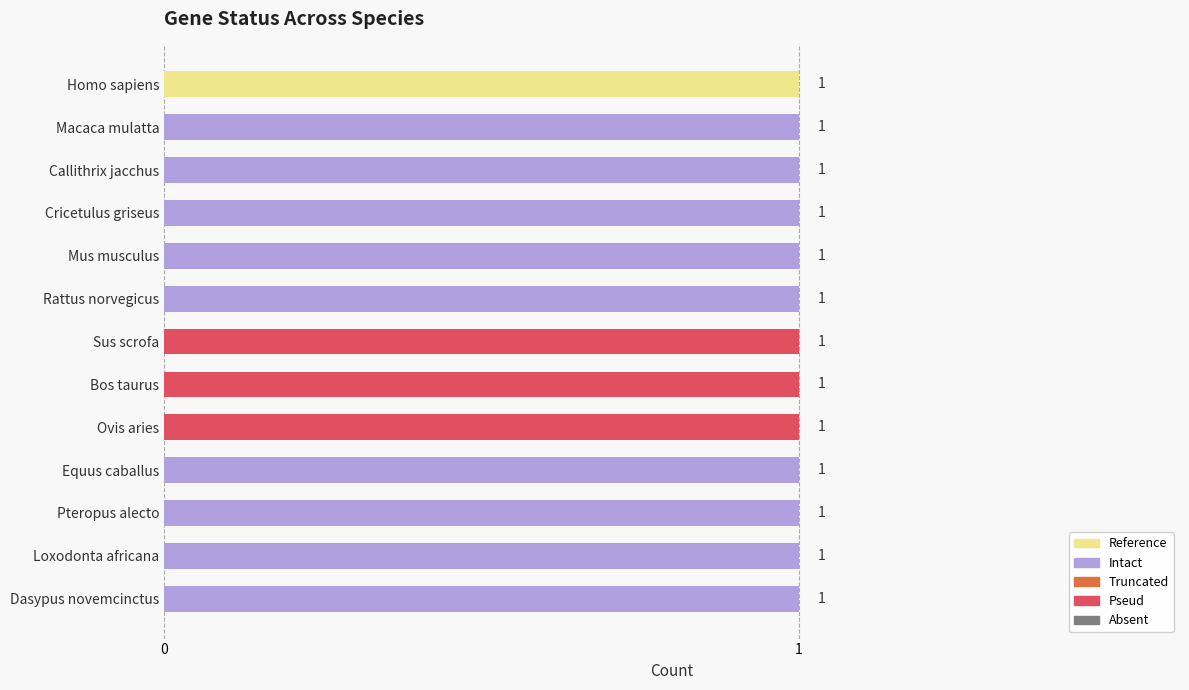

Count the number of categories in the chart.

13